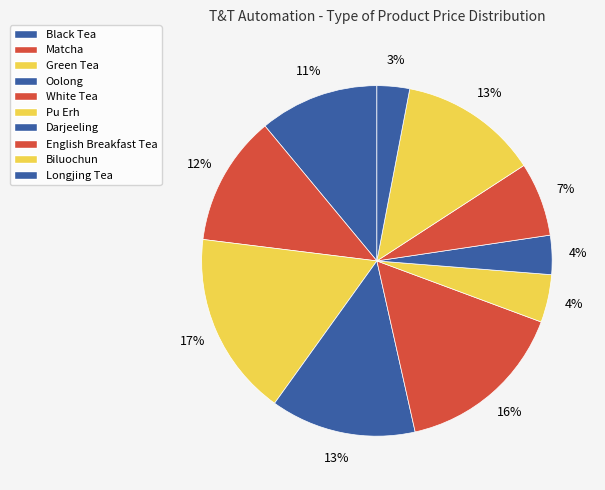

Combined, do Darjeeling and Pu Erh account for over 50%?

No